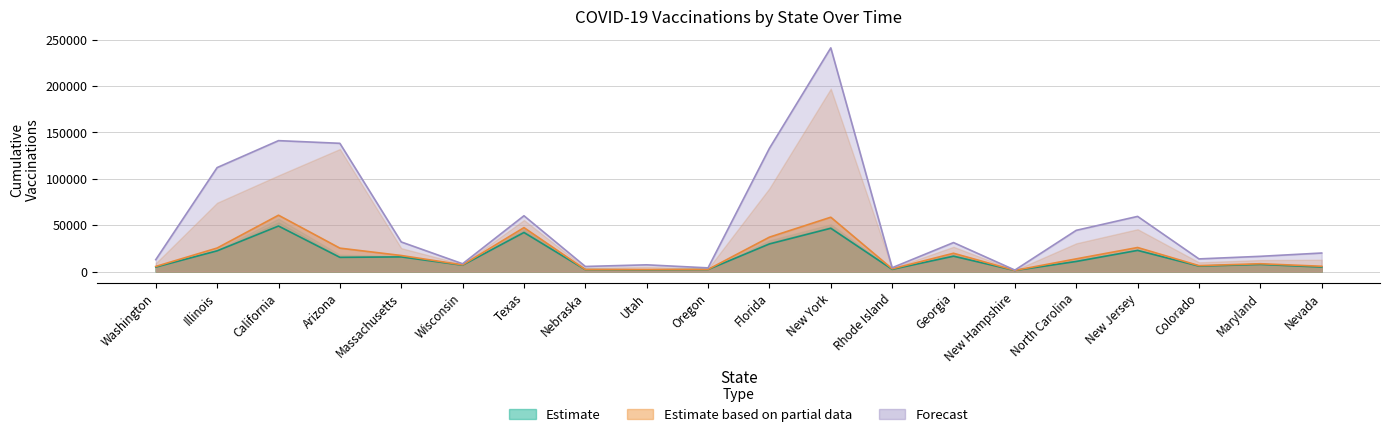

What is the total value across all series at Oregon?

8449